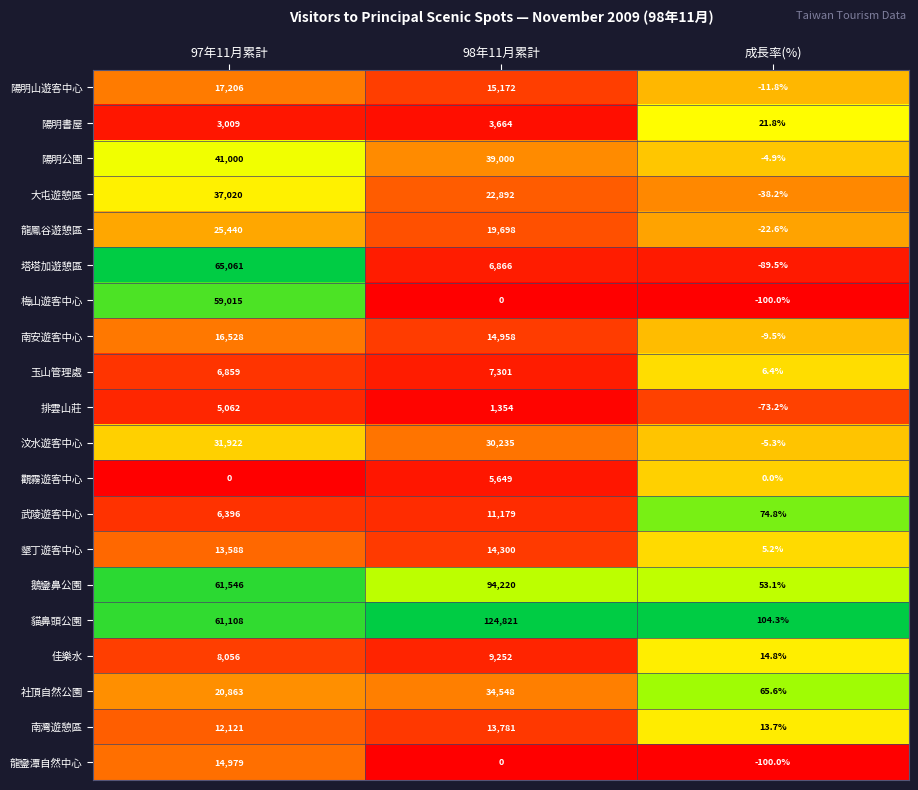

How many distinct data groups are displayed?

20